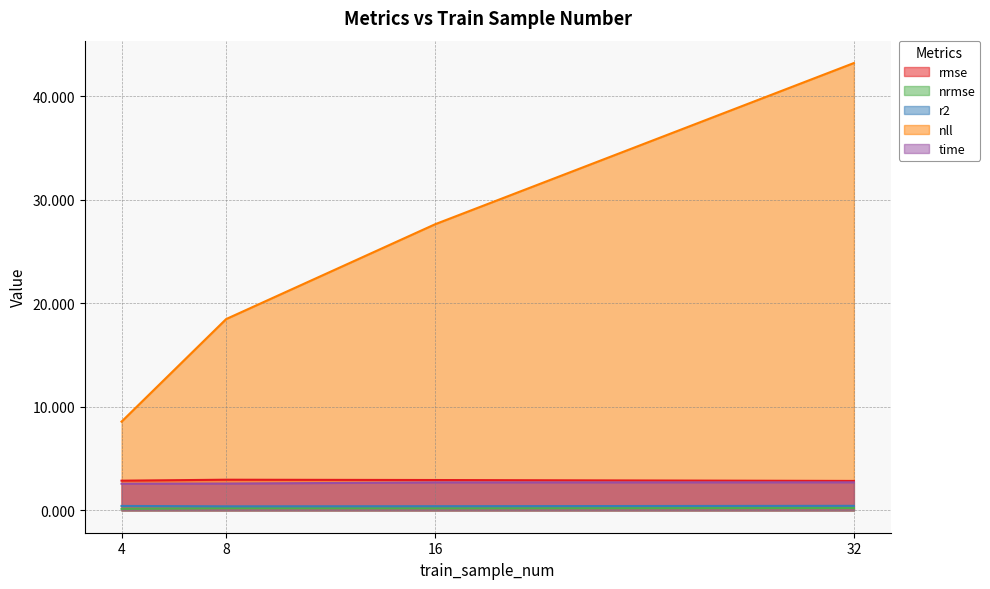

Reading left to right, transcribe all the data shown in this chart.

rmse: 2.9	3.0	2.9	2.8
nrmse: 0.2	0.2	0.2	0.2
r2: 0.4	0.4	0.4	0.4
nll: 8.6	18.5	27.7	43.2
time: 2.6	2.6	2.7	2.7